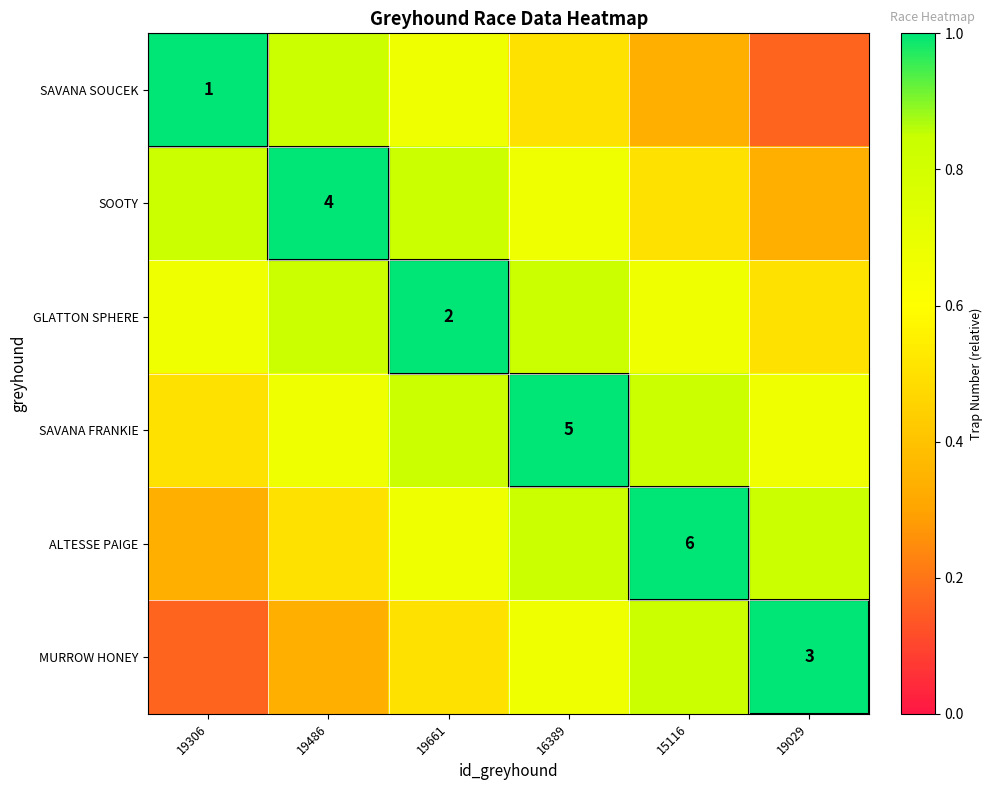

What is the difference between the highest and lowest values at 19486?

0.7